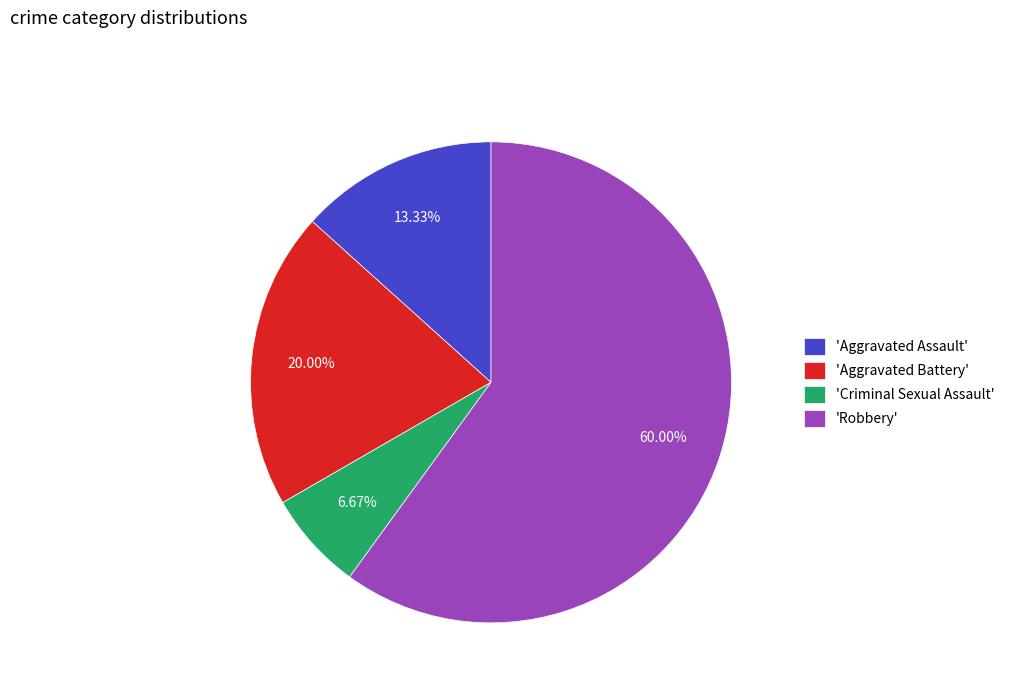

Count the number of slices in the pie.

4